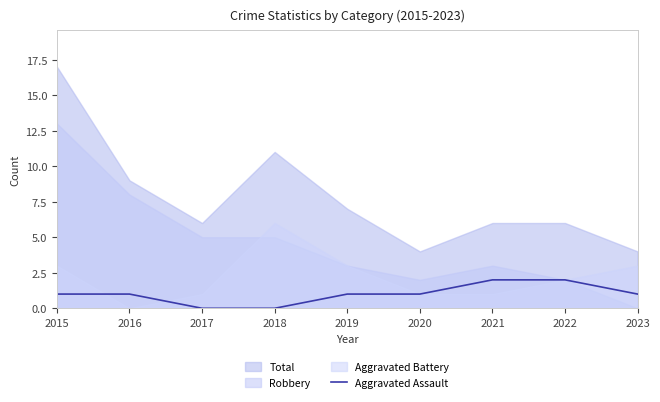

Is it true that Aggravated Assault equals 2 at 2021?

True